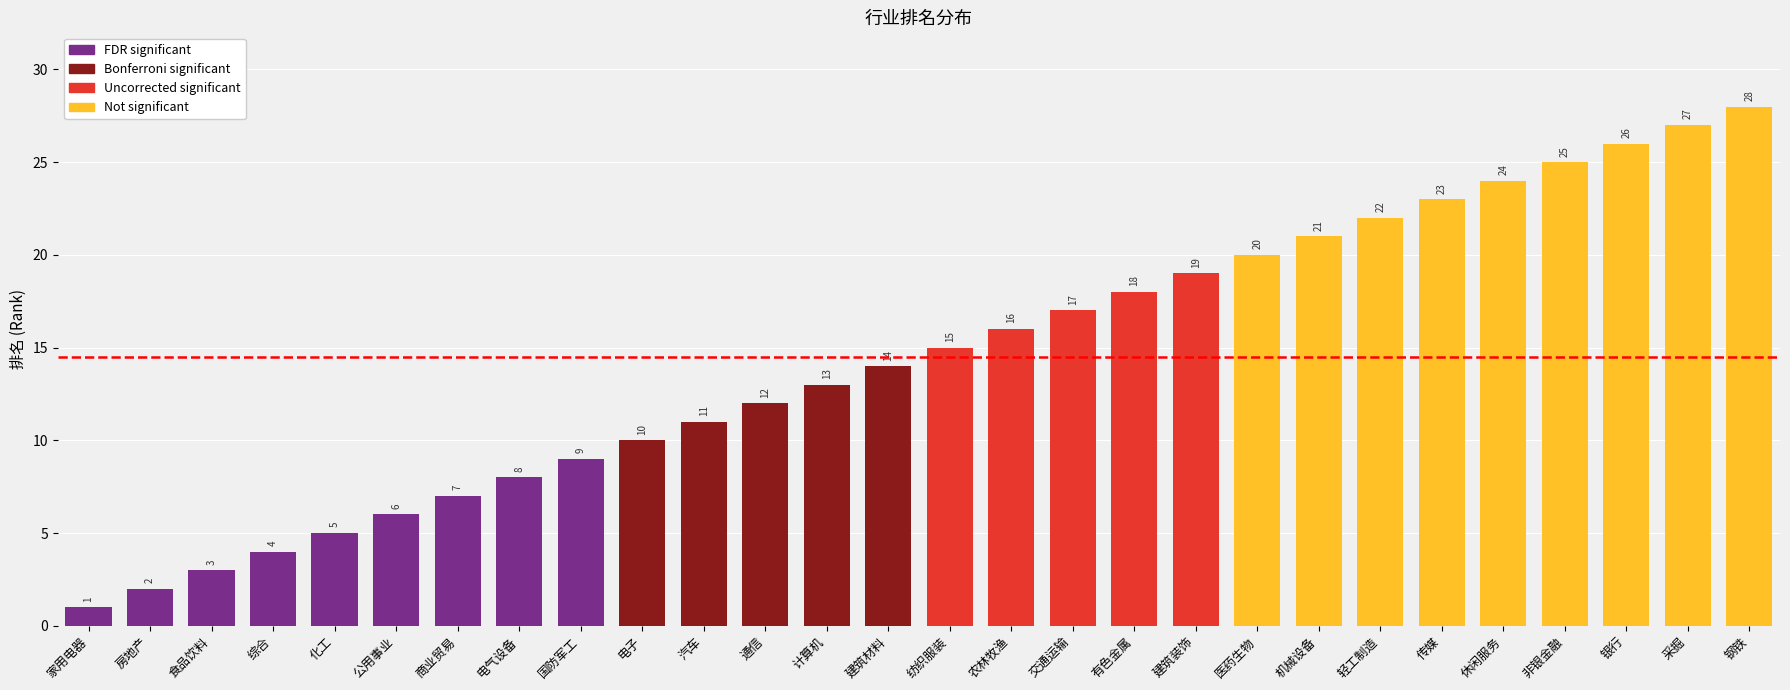

What is the value of the 5th bar from the left?

5